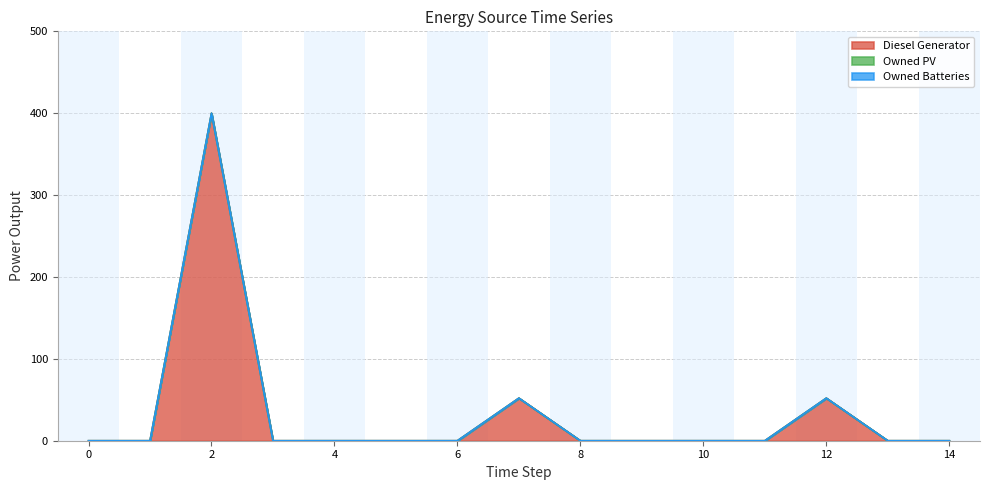

Which series has the largest range (max minus min)?

Diesel Generator